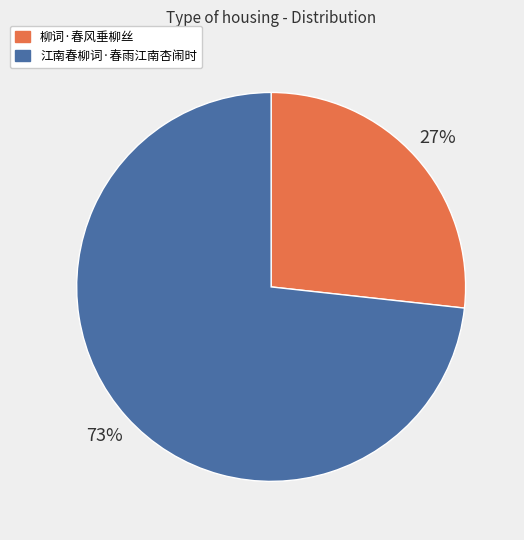

What is the majority slice?

江南春柳词·春雨江南杏闹时